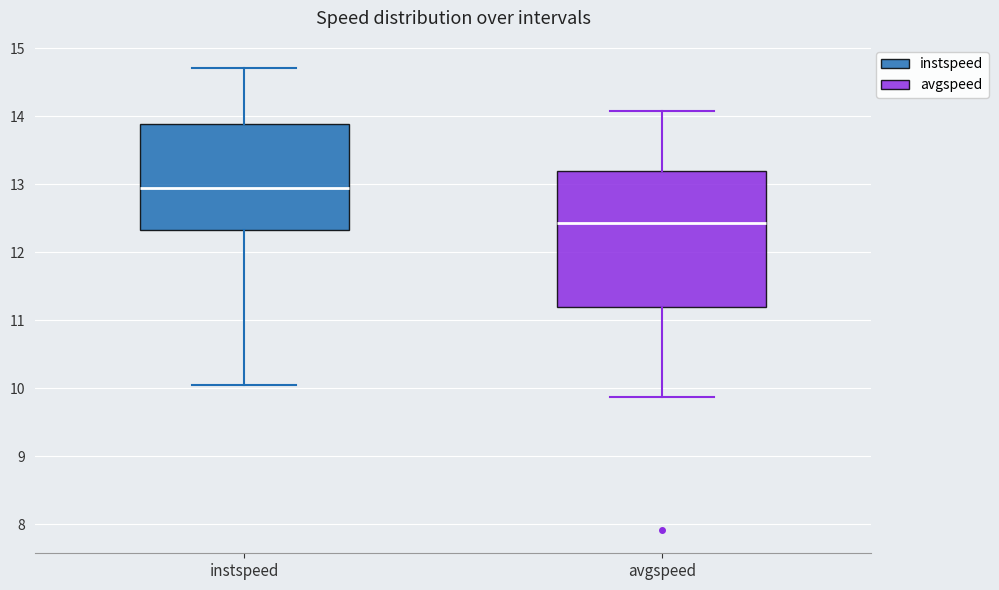

Which box's median line is the lowest?

avgspeed